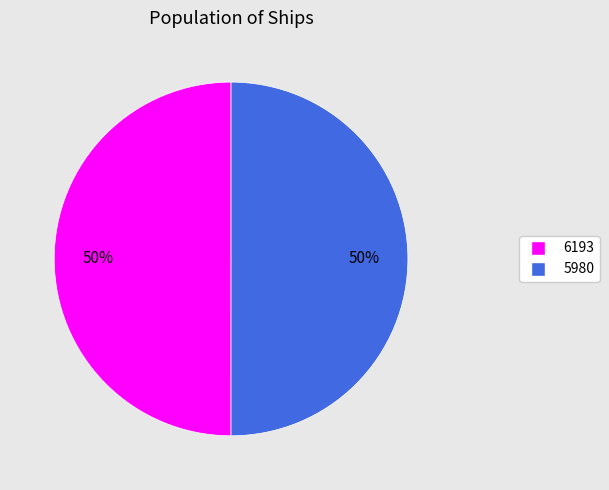

True or false: 6193 accounts for 50% of the total.

True